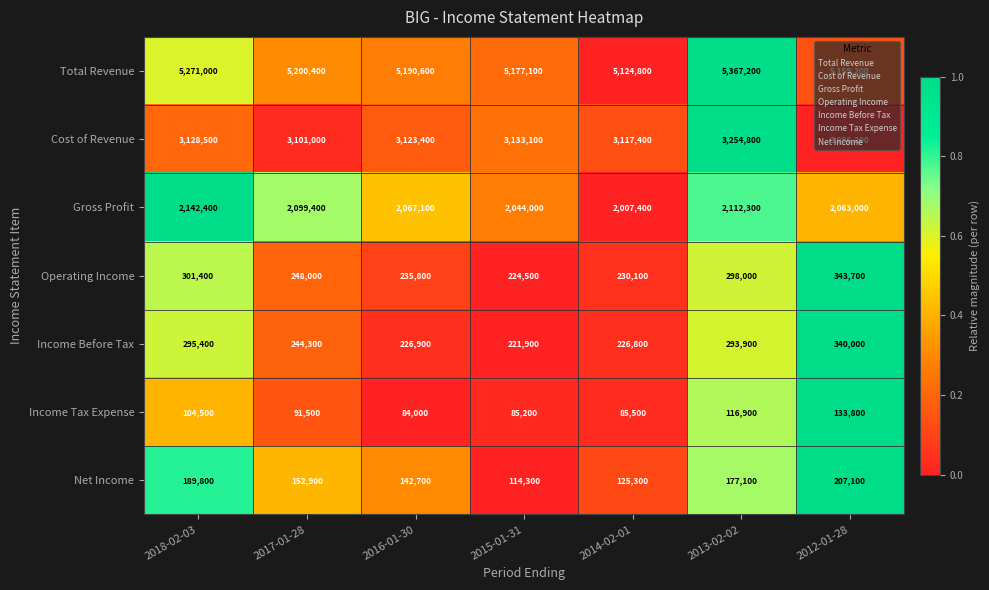

Which label corresponds to the smallest value in the chart?

2016-01-30